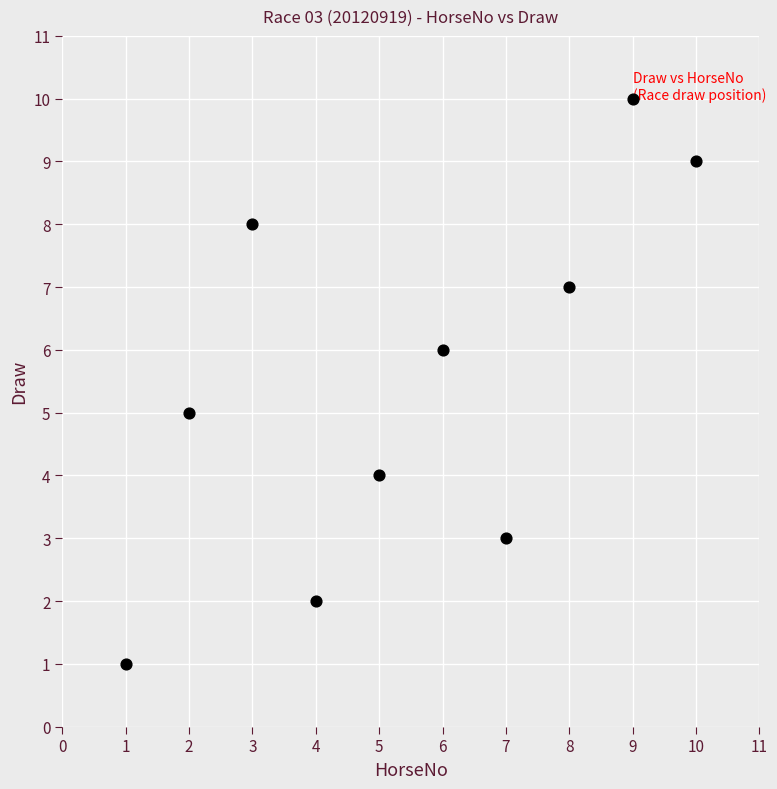

What is the average Y value?

6